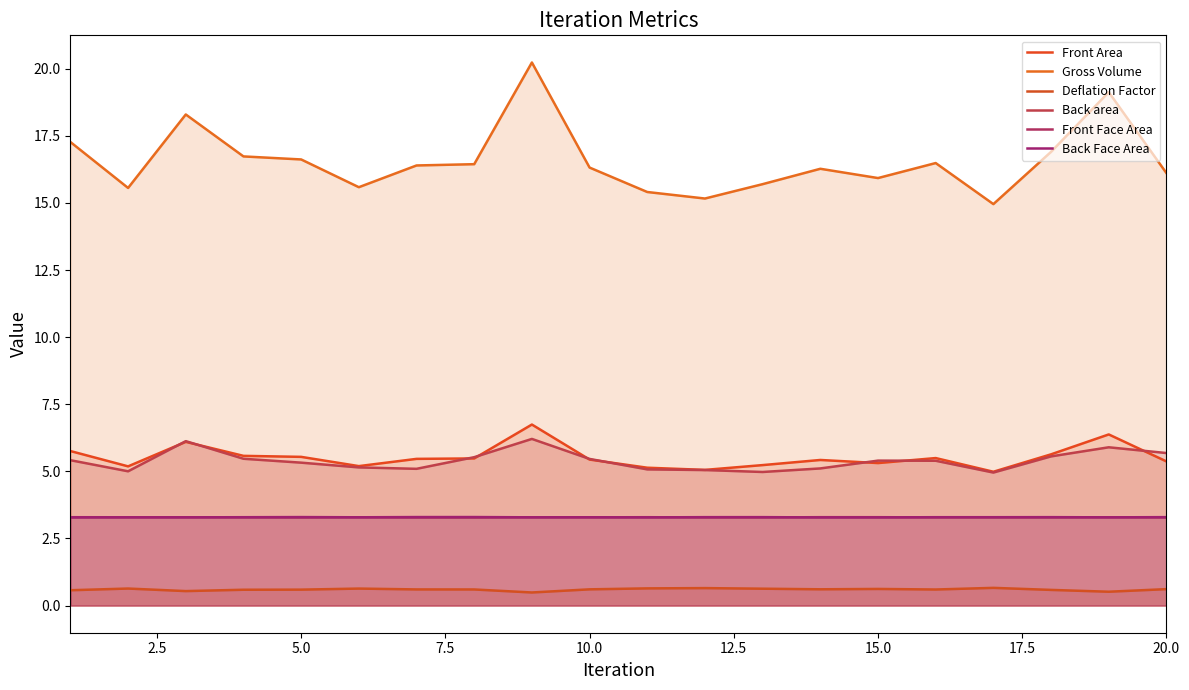

True or false: Deflation Factor and Back Face Area cross at least once.

False